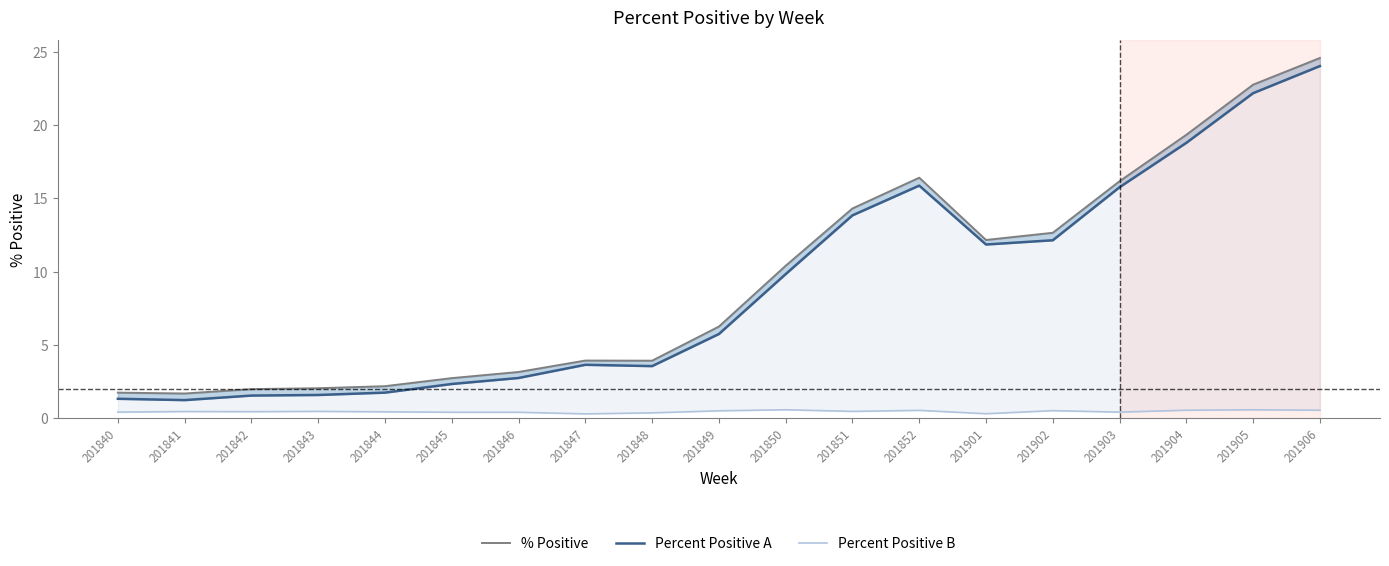

At how many categories does at least one series exceed 13?

6